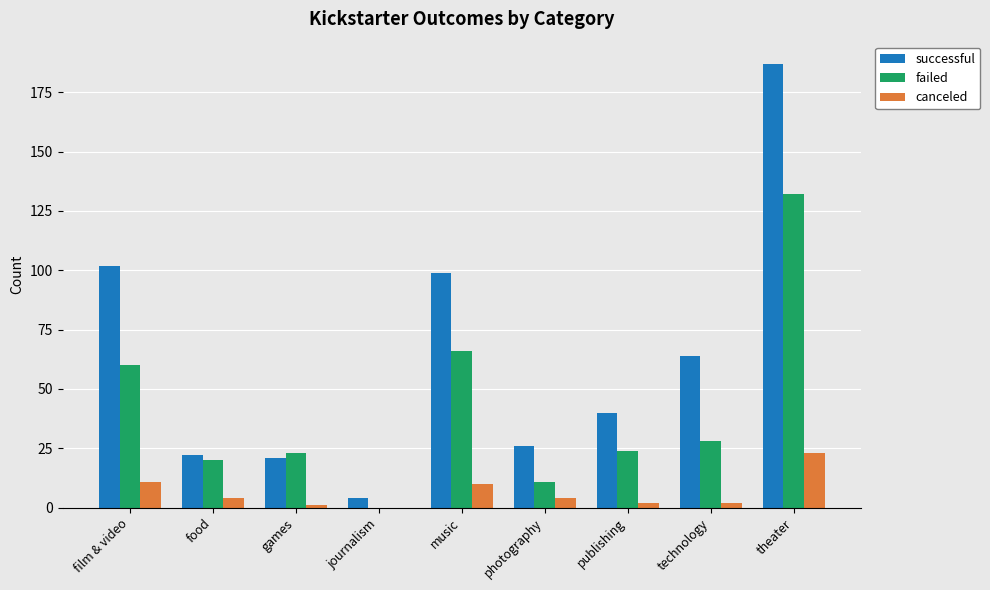

Reading left to right, list all the values displayed in this chart.

successful: 102	22	21	4	99	26	40	64	187
failed: 60	20	23	0	66	11	24	28	132
canceled: 11	4	1	0	10	4	2	2	23